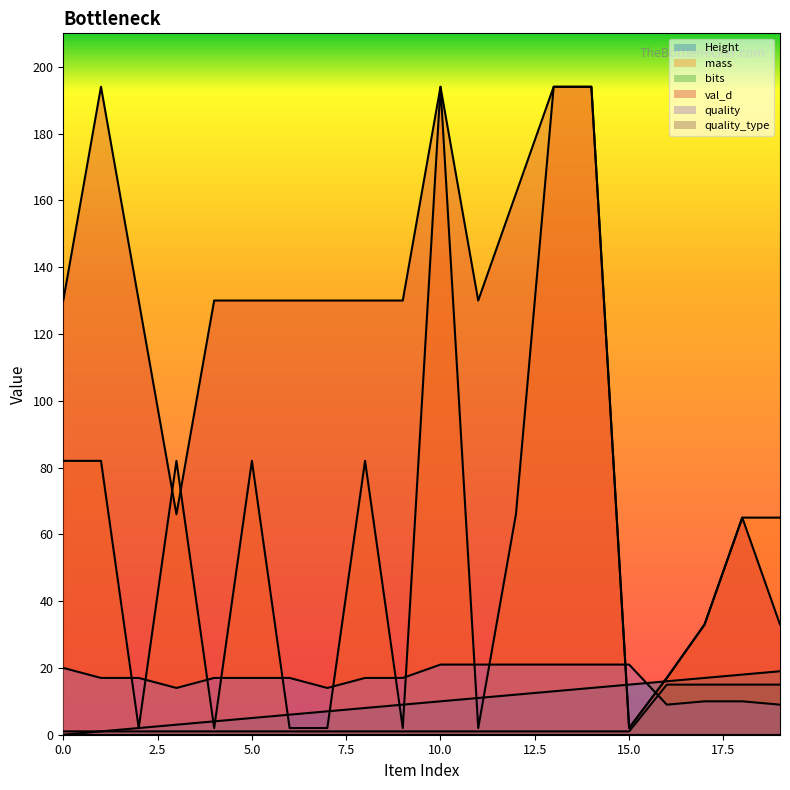

What is the difference between the highest and lowest values at 14?

193